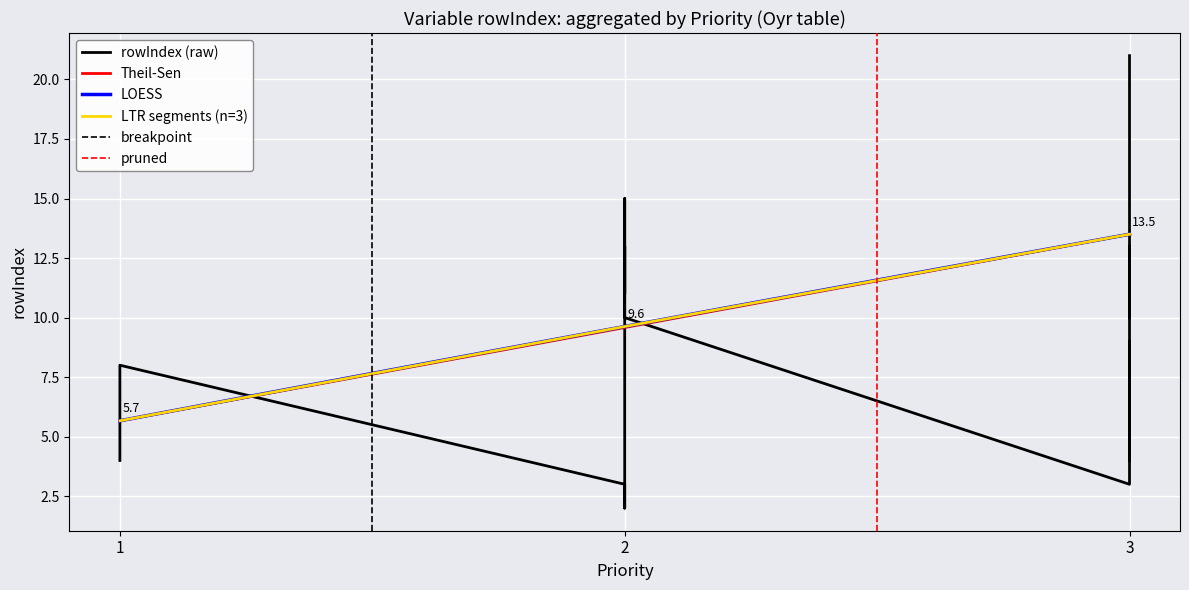

Is it true that Theil-Sen equals 12.7 at 2?

False